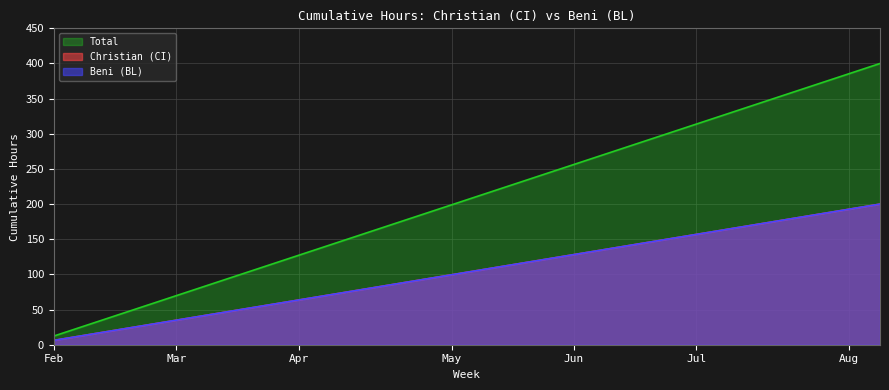

What is the difference between the highest and lowest values at 2009-07-27?

171.3